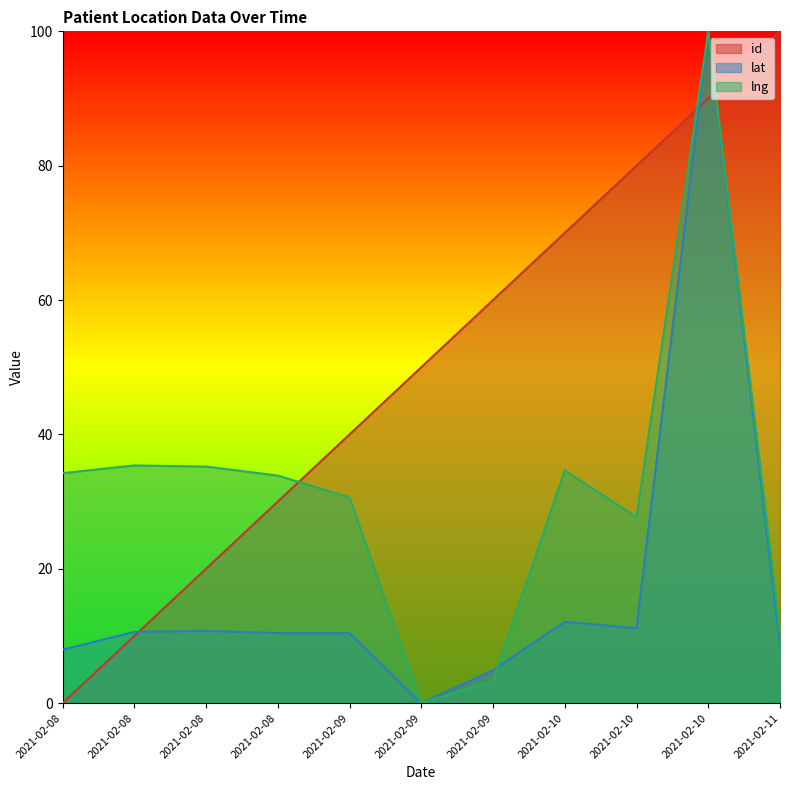

Does the chart display data point markers on the line(s)?

No